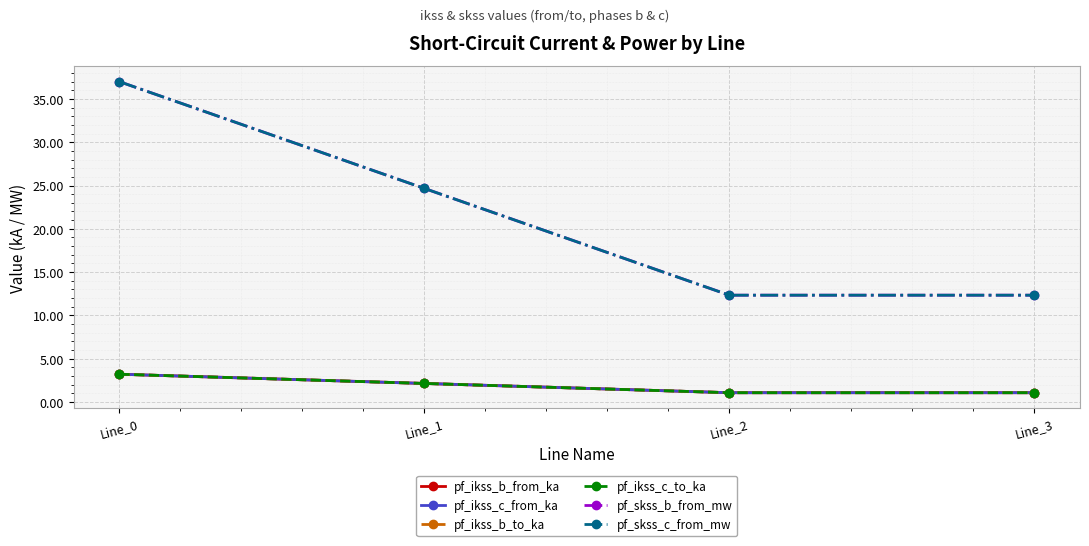

At which category does the chart reach its minimum across all series?

Line_2